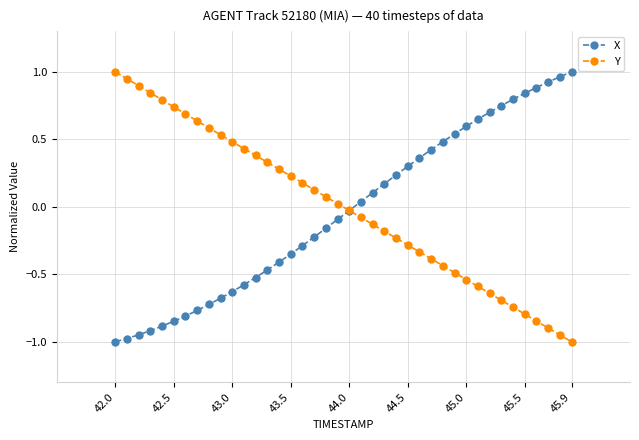

What is the minimum value for Y?

-1.0